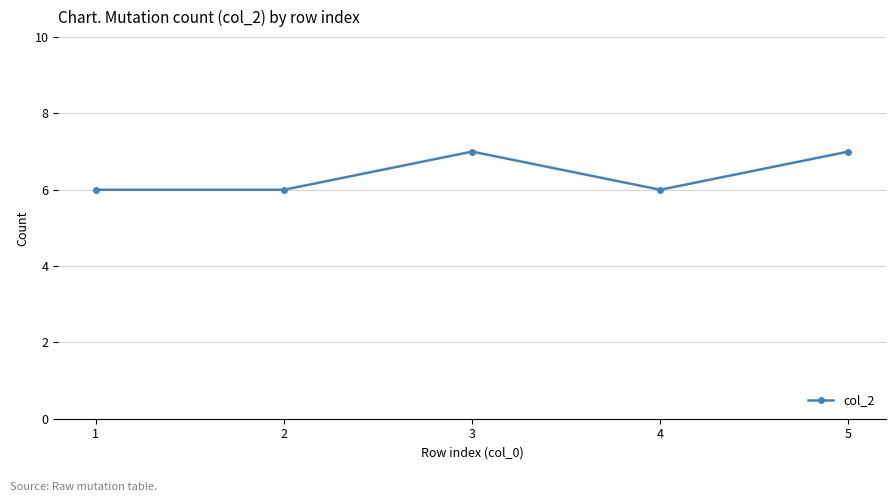

The chart shows a value of 7 at 5. True or false?

True